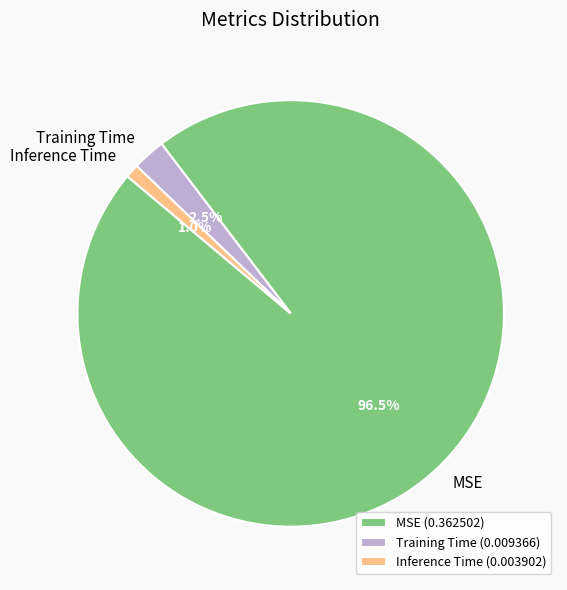

Which category has the biggest portion of the pie?

MSE